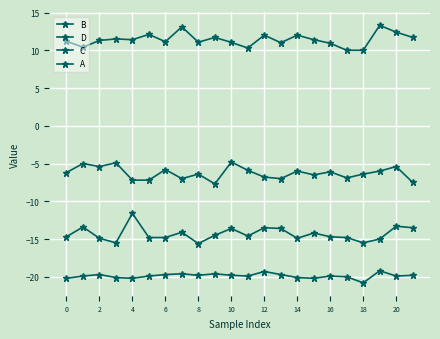

At which category is the sum across all series the highest?

20